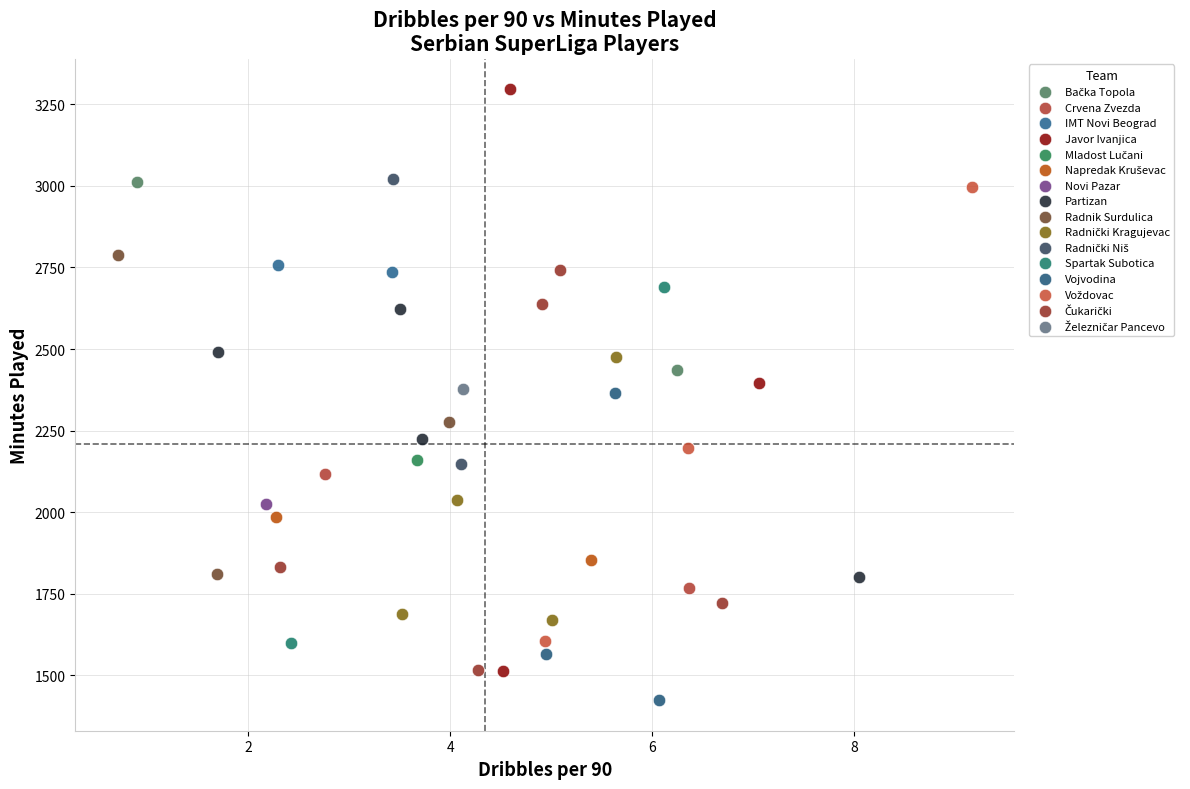

Which series contains the highest Y value?

Javor Ivanjica